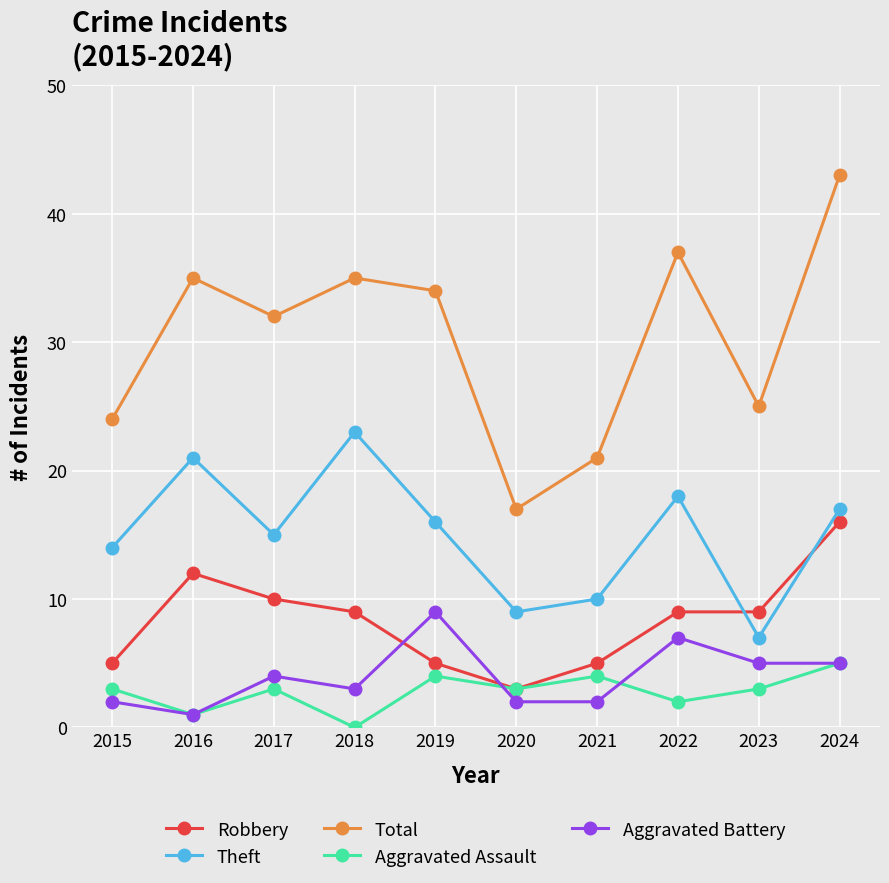

Where does the Theft series first go above 16?

2016